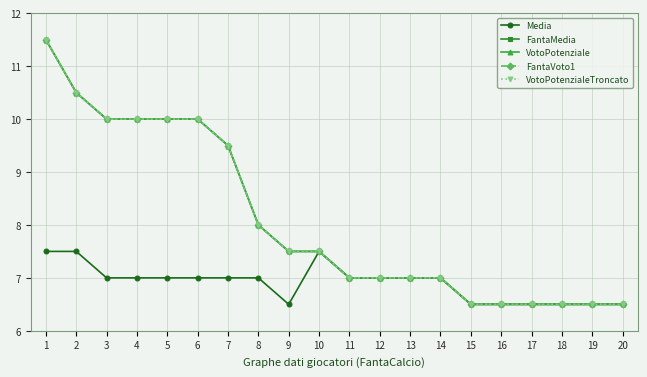

Does the chart have visible grid lines?

Yes